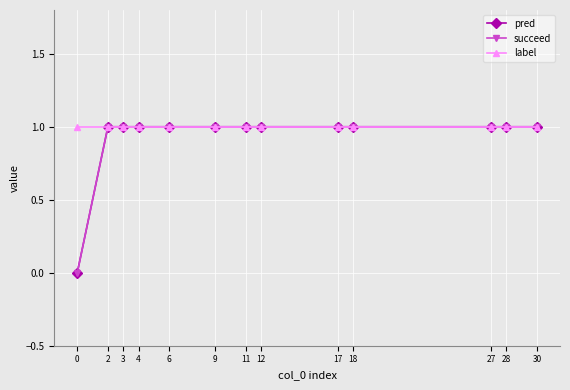

Does the chart have visible grid lines?

Yes